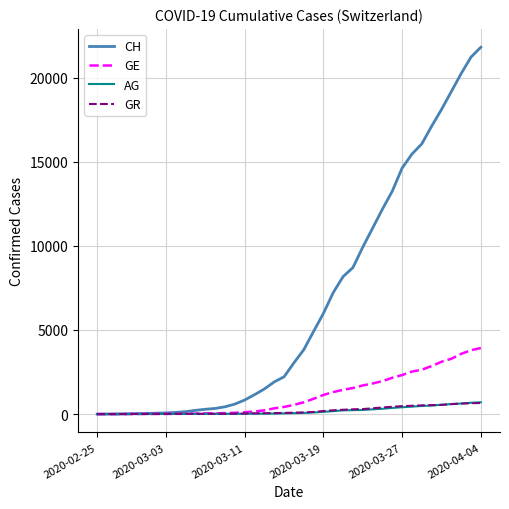

Is this an area chart (filled region under the line)?

No